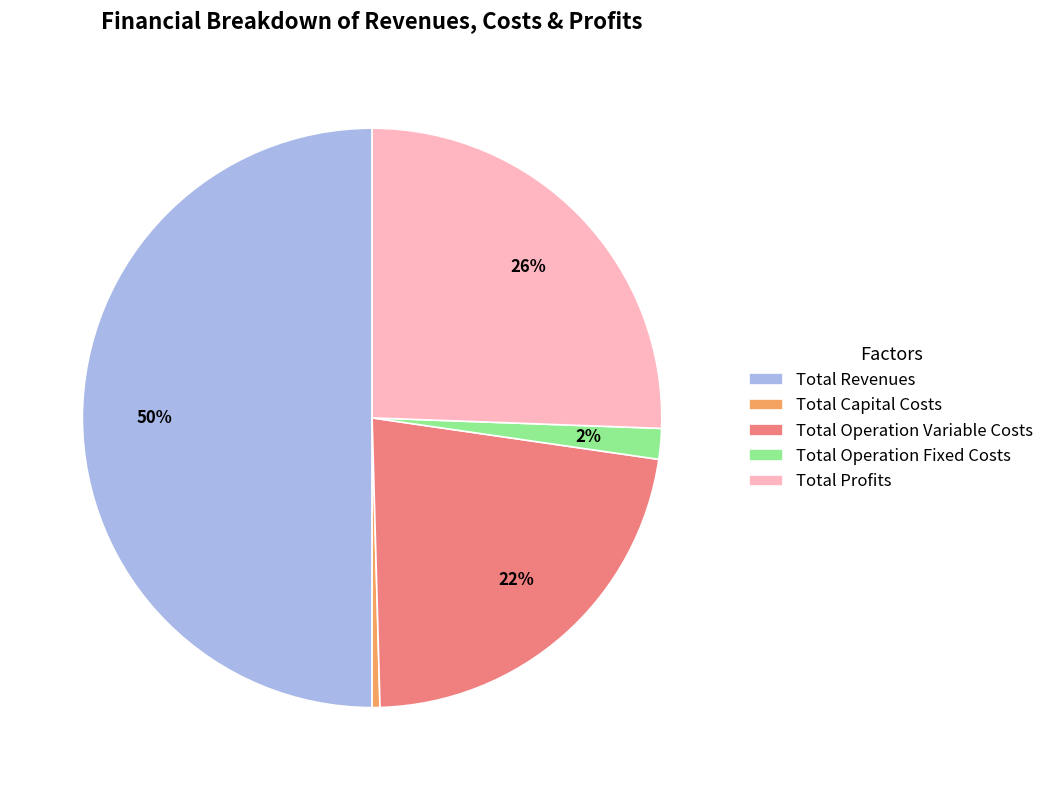

To the nearest percent, what is the difference between the Total Operation Fixed Costs and Total Profits slice percentages?

24%